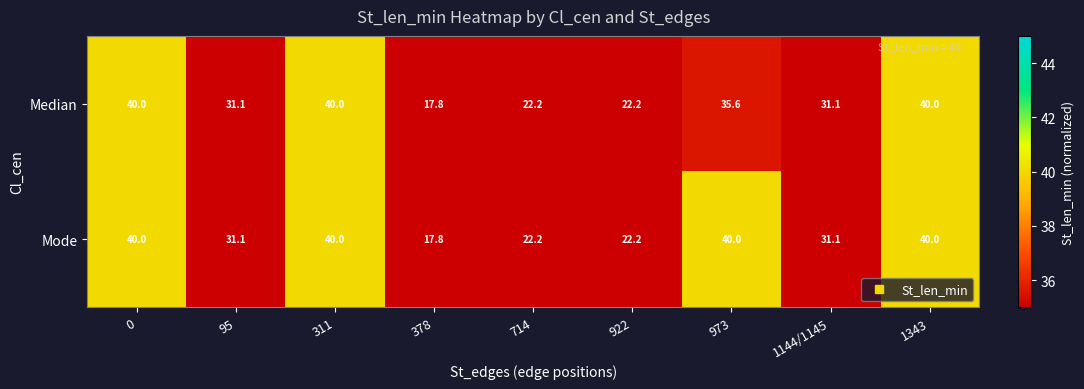

At how many categories does at least one series exceed 33?

4